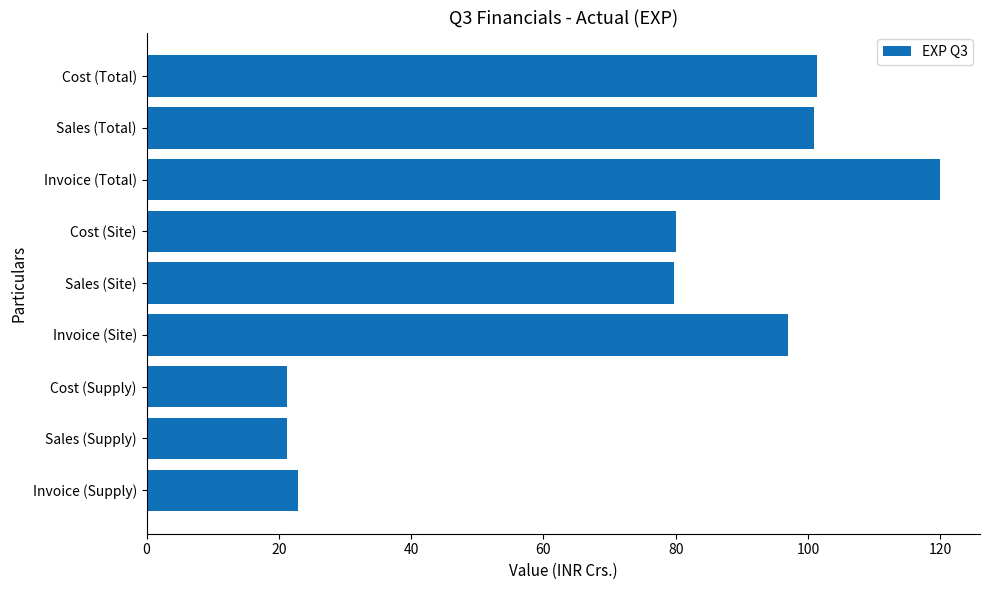

How many series are shown in this chart?

1